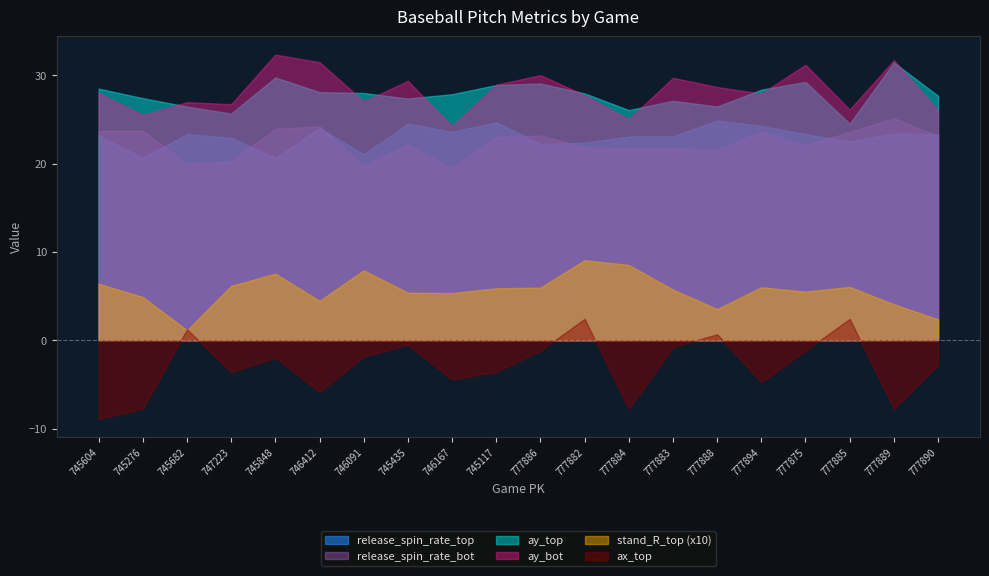

True or false: ay_top has a value of 29.2 at 777875.

True